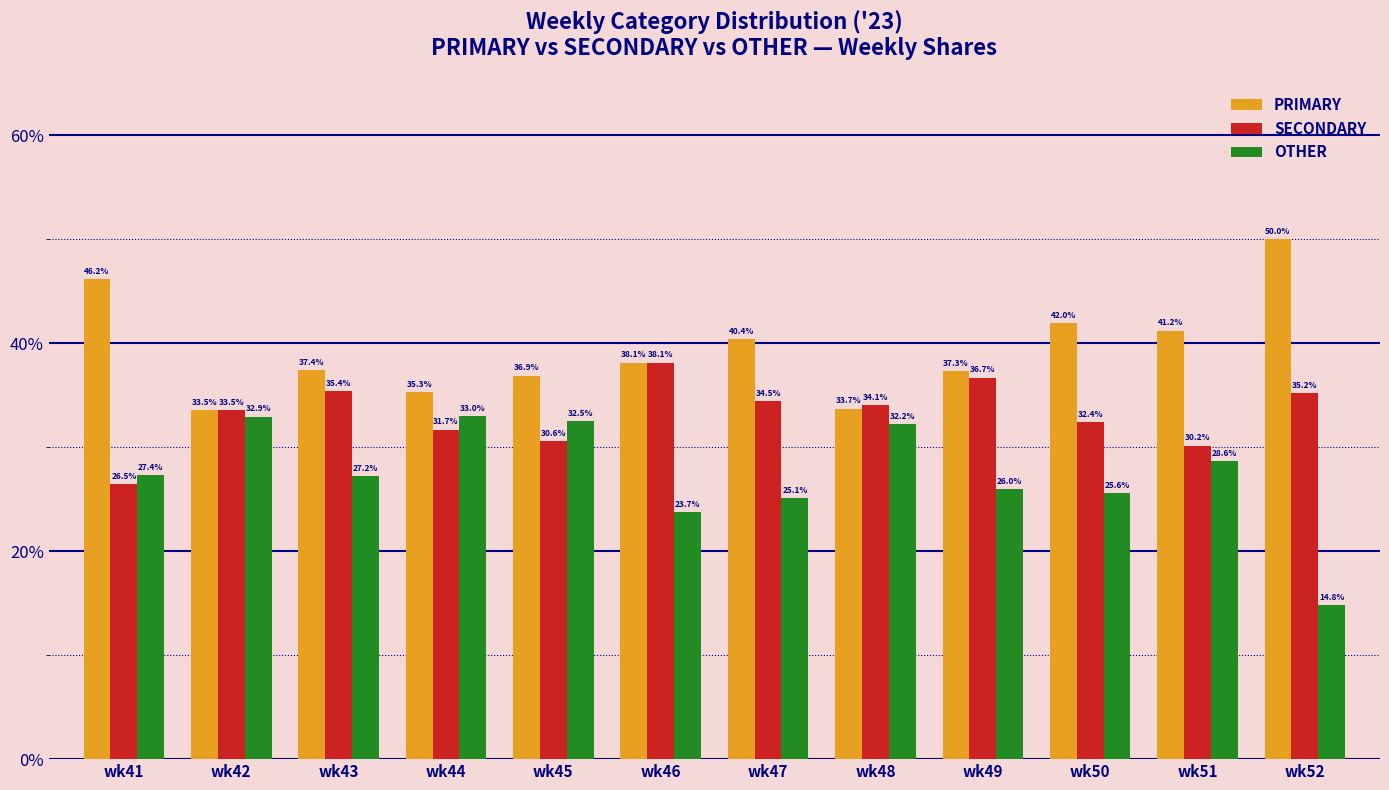

At how many categories does at least one series exceed 47?

1